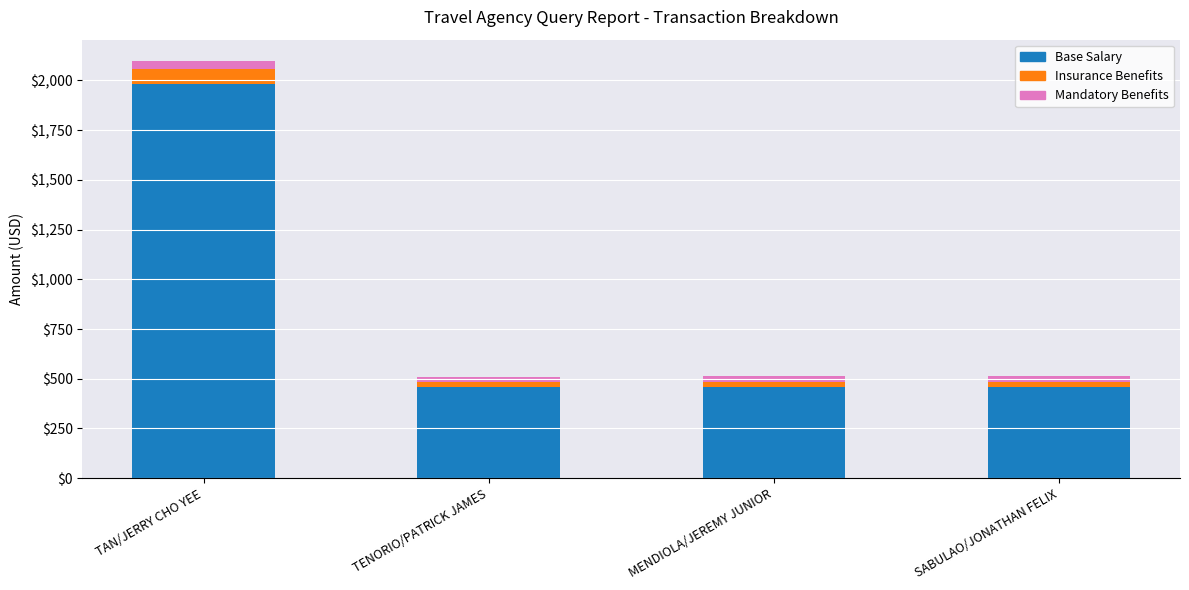

At which category is the sum across all series the highest?

TAN/JERRY CHO YEE